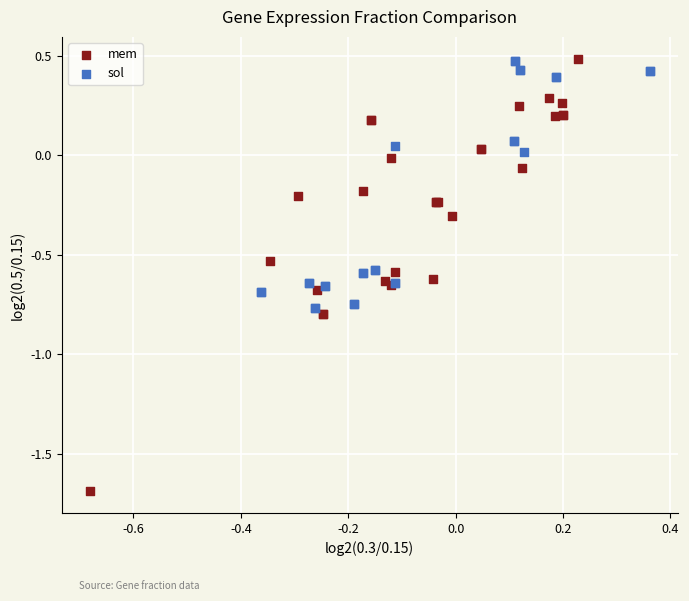

What are all the series names shown in the legend?

mem, sol